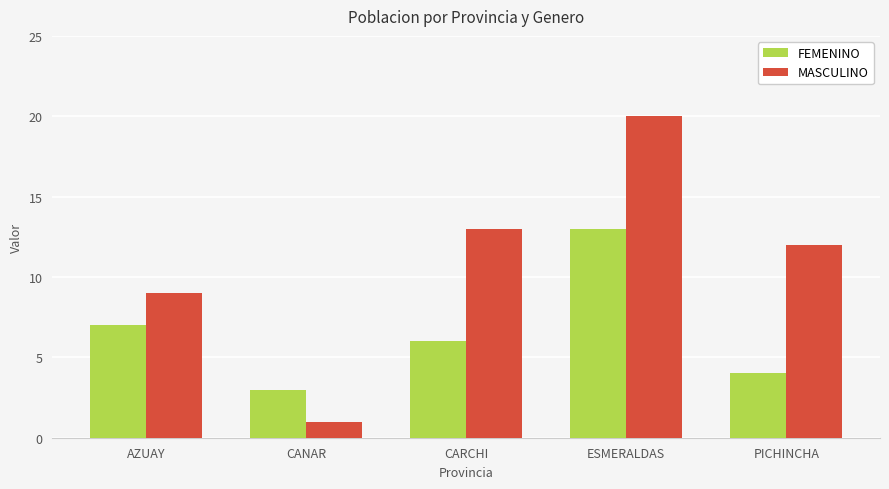

The value of MASCULINO at CARCHI is 5. True or false?

False